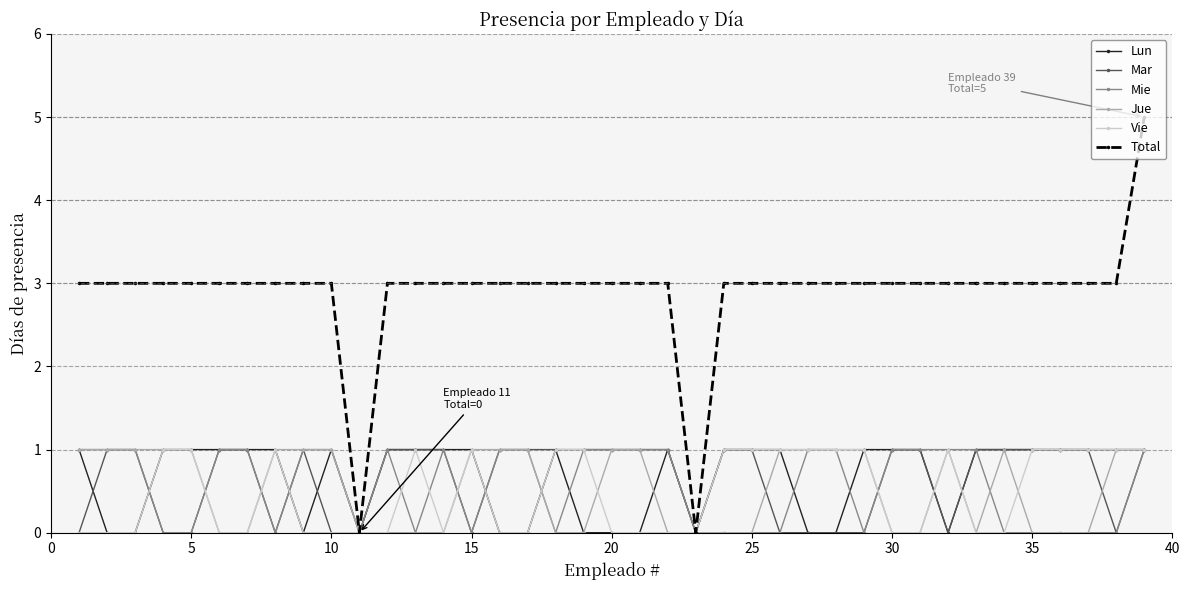

What is the difference between the maximum and minimum values in the Mie series?

1